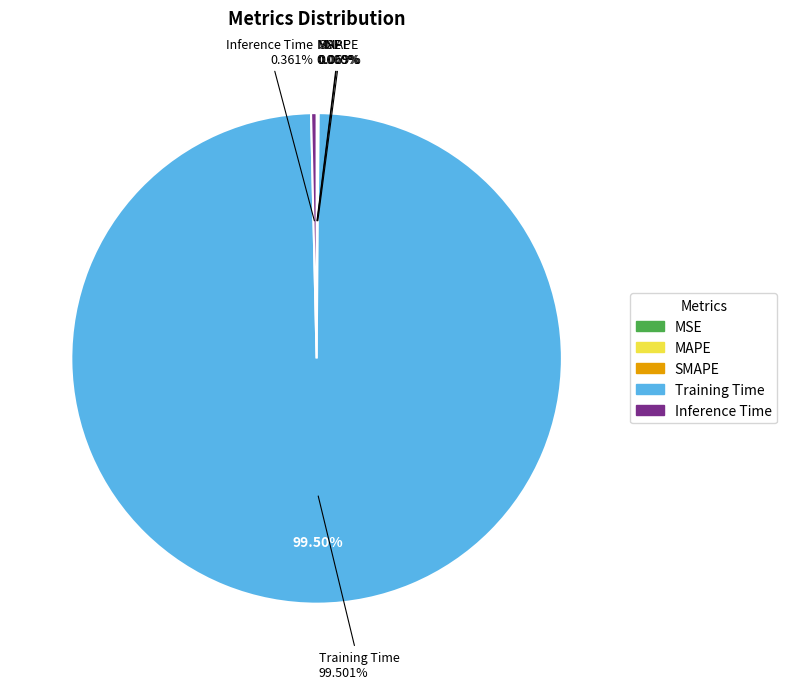

Rank the categories by value from highest to lowest.

Training Time, Inference Time, MAPE, SMAPE, MSE